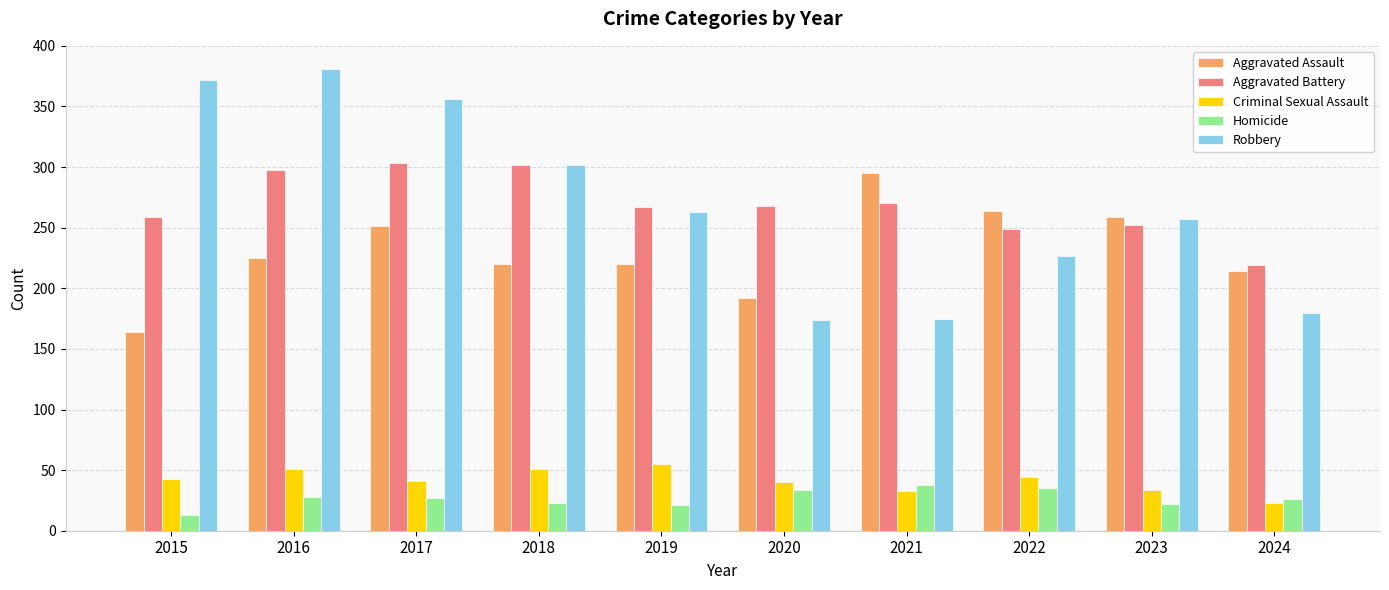

What are all the series names shown in the legend?

Aggravated Assault, Aggravated Battery, Criminal Sexual Assault, Homicide, Robbery